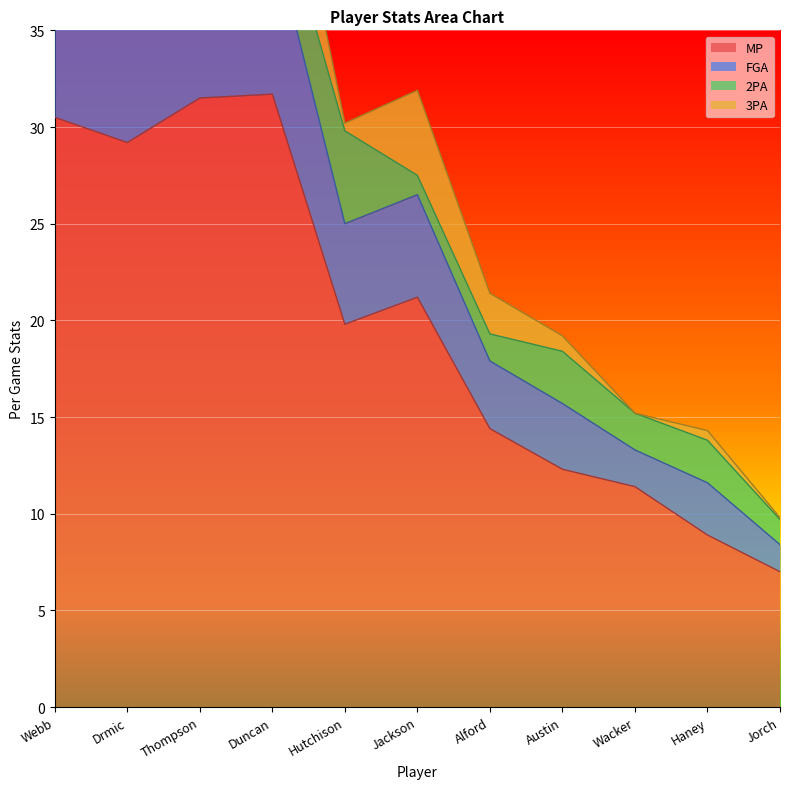

At which category does FGA reach its first local valley?

Thompson